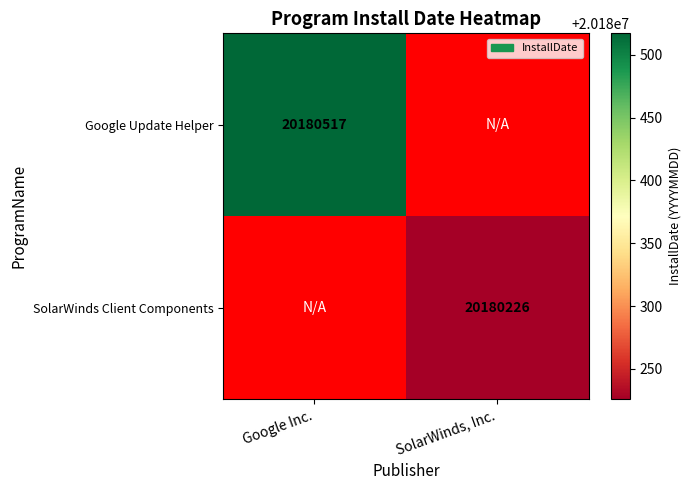

The SolarWinds Client Components series shows 31508846.1 at SolarWinds, Inc.. True or false?

False